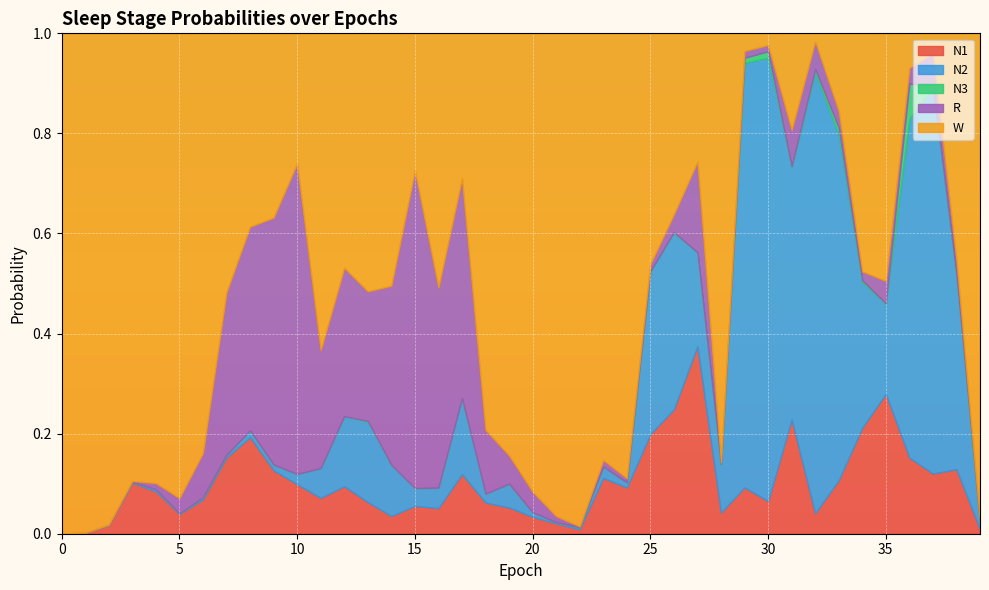

What is the highest value of the N3 series?

0.1